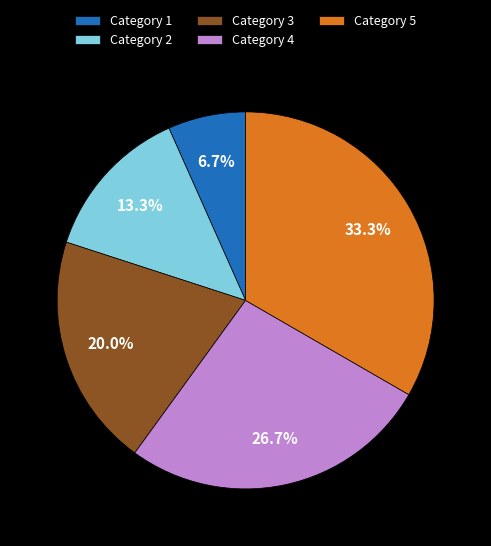

Which slice is the smallest?

Category 1